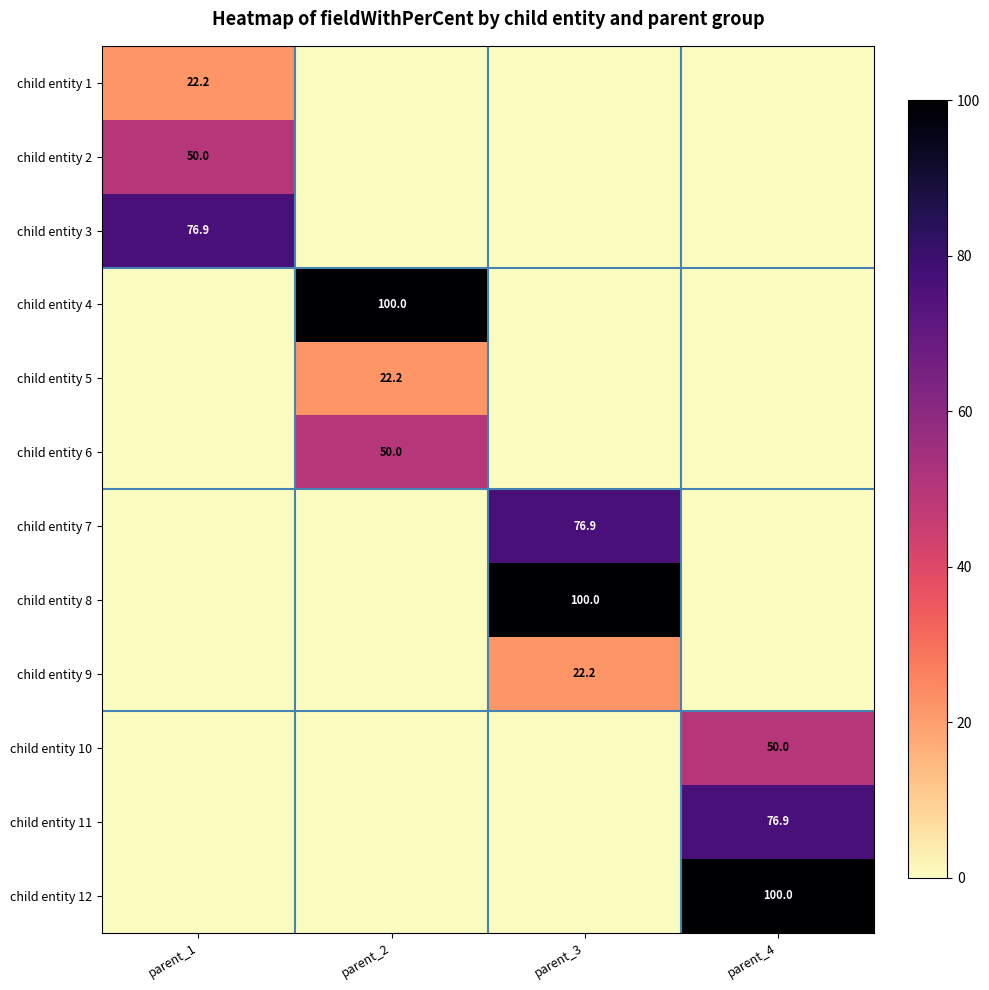

What is the sum of all child entity 12 values?

100.0